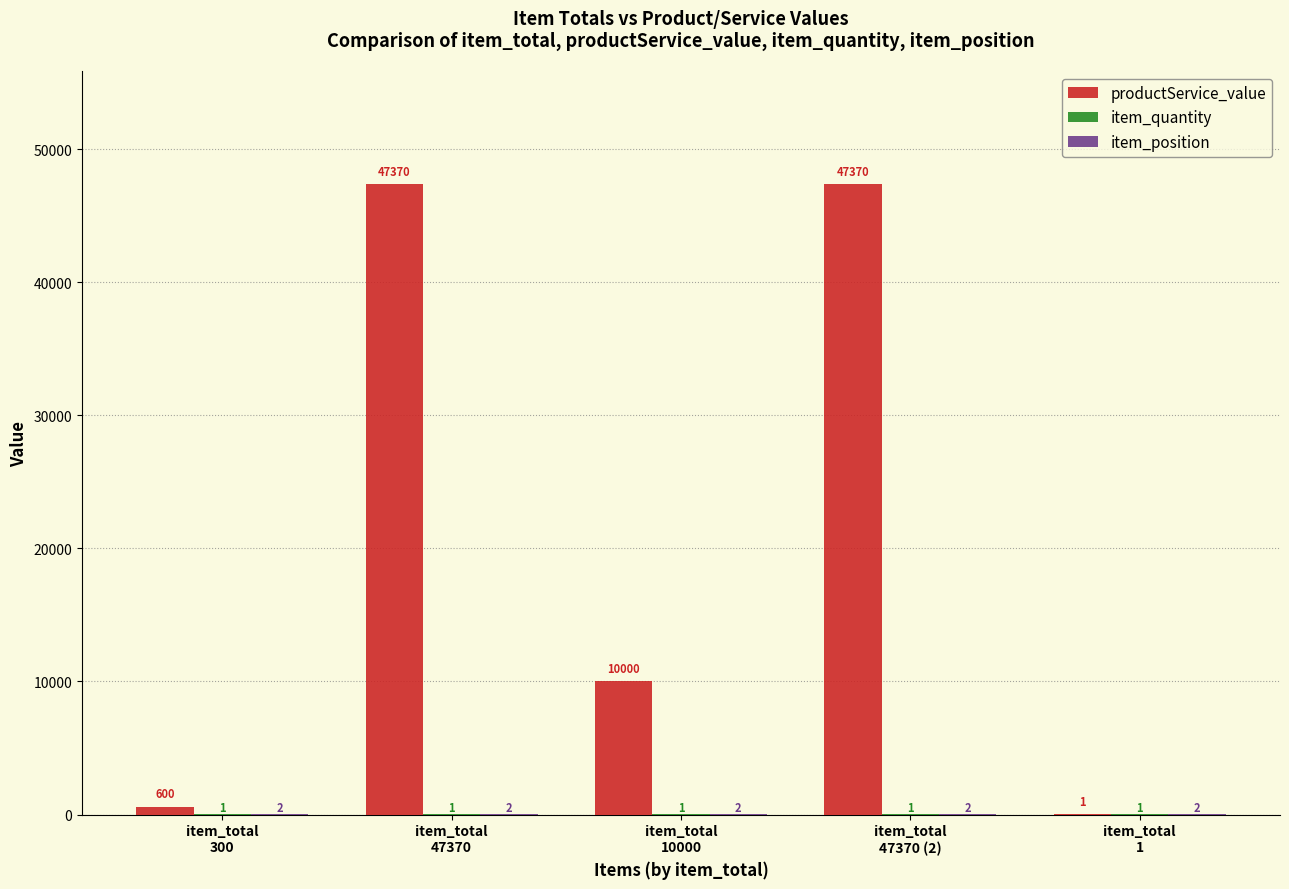

What is the highest value of the productService_value series?

47370